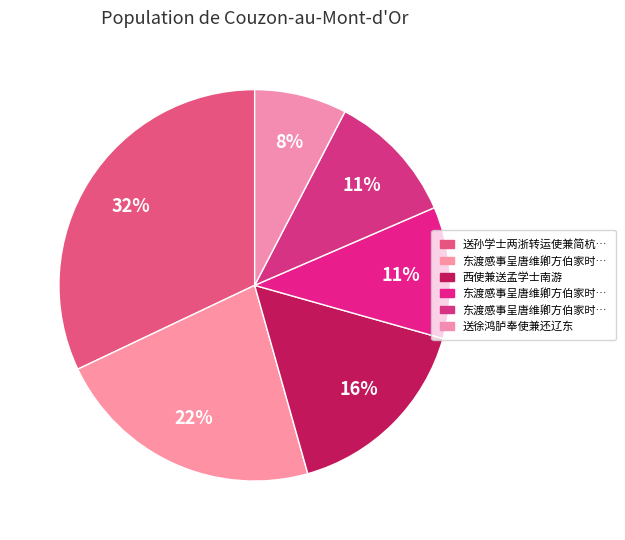

Count the number of slices in the pie.

6